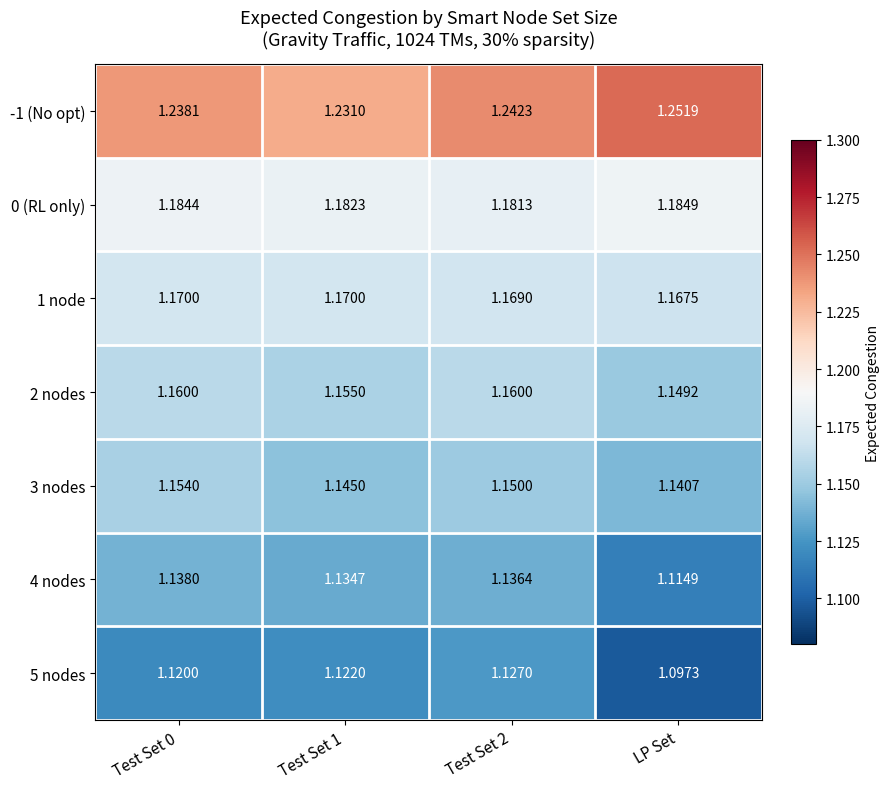

What is the difference between the highest and lowest values at LP Set?

0.2